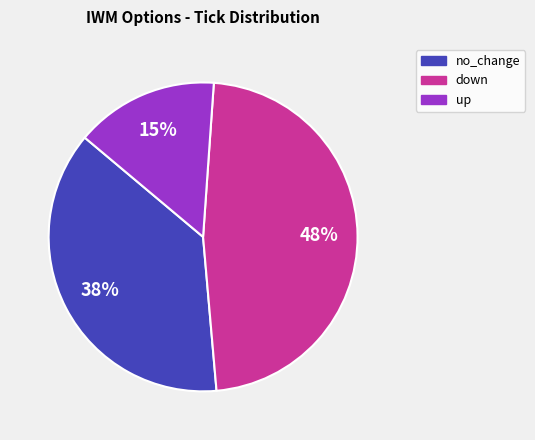

Does any single category account for the majority?

No